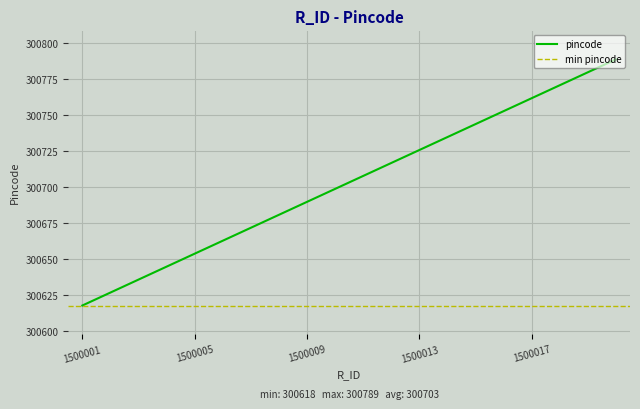

What is the change in value from 1500001 to 1500014?

+117